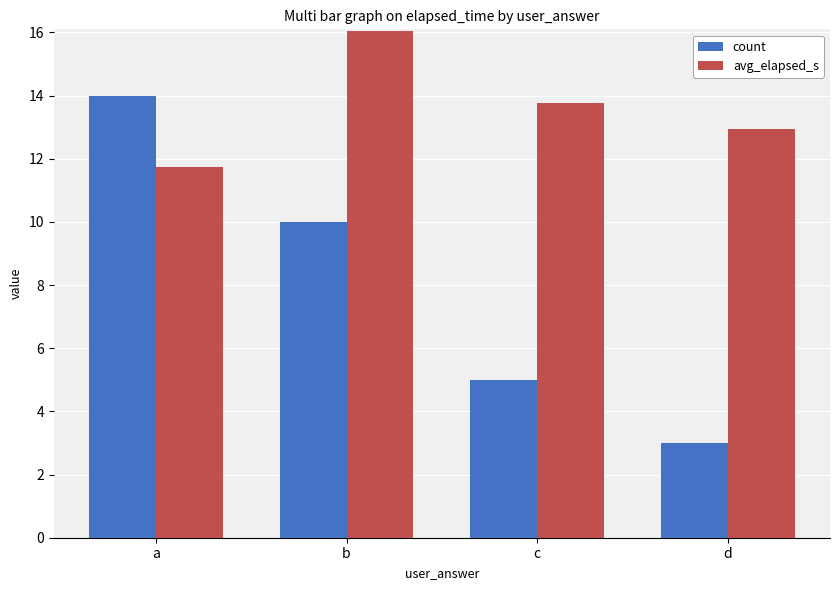

What is the spread (max minus min) of values at a?

2.3